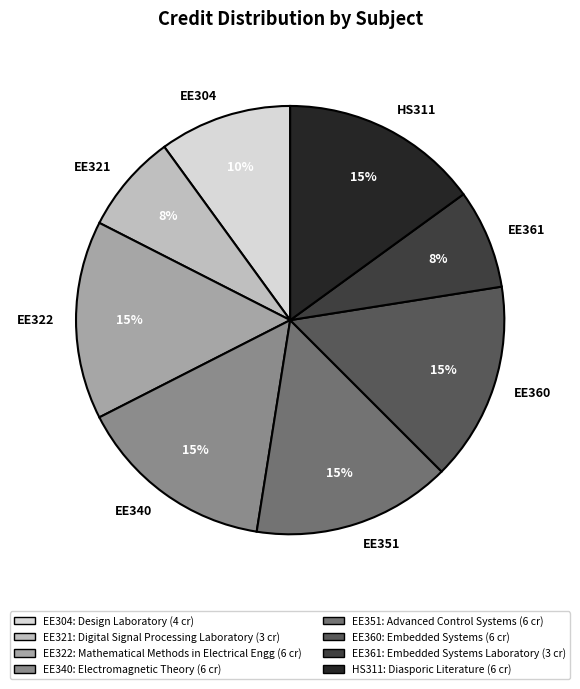

To the nearest percent, what portion does EE340 represent?

15%